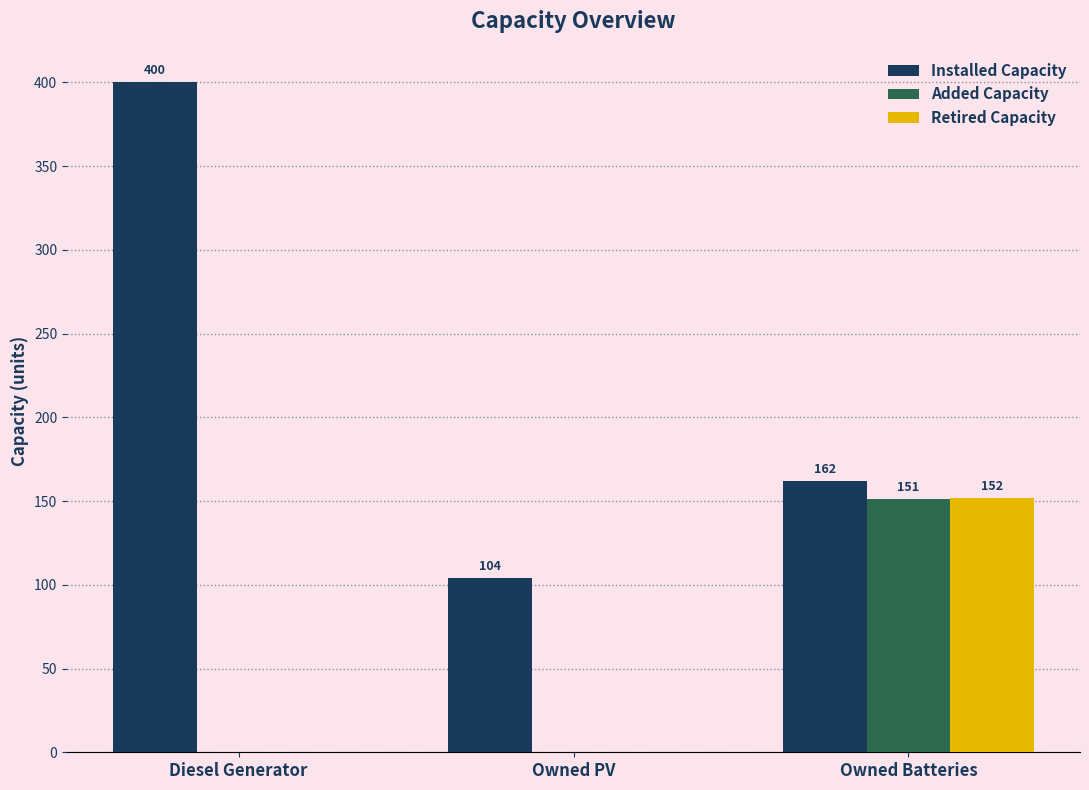

At which category does the chart reach its peak across all series?

Diesel Generator